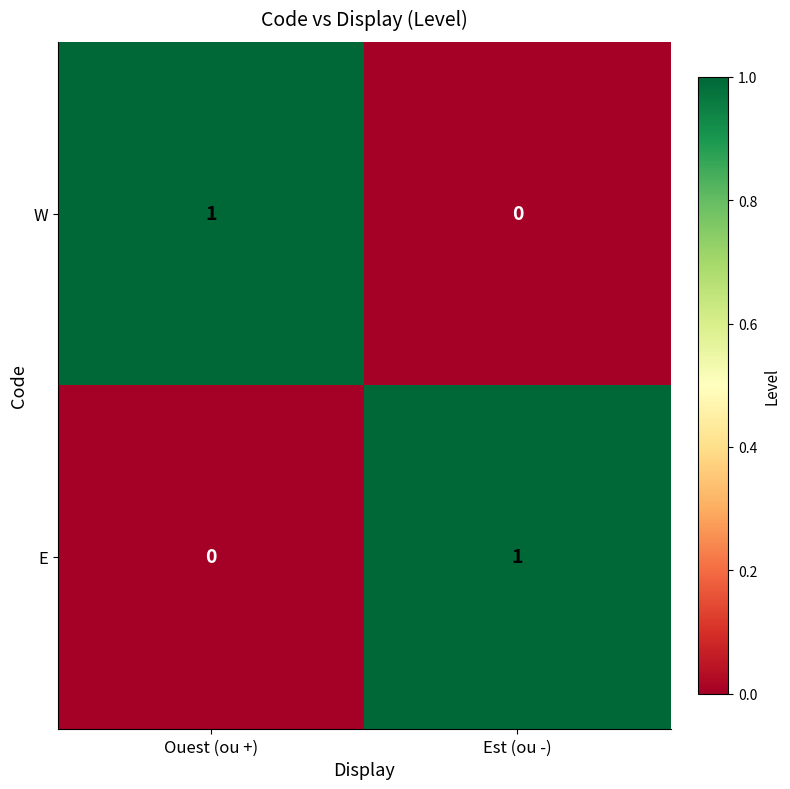

At which label does E reach its minimum?

Ouest (ou +)